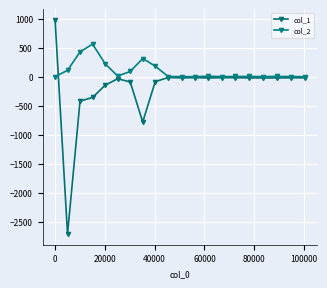

How many lines are shown in the chart?

2